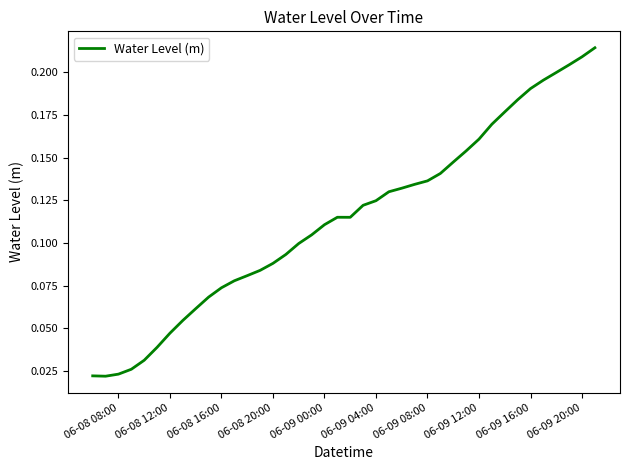

How many categories are shown in the chart?

40